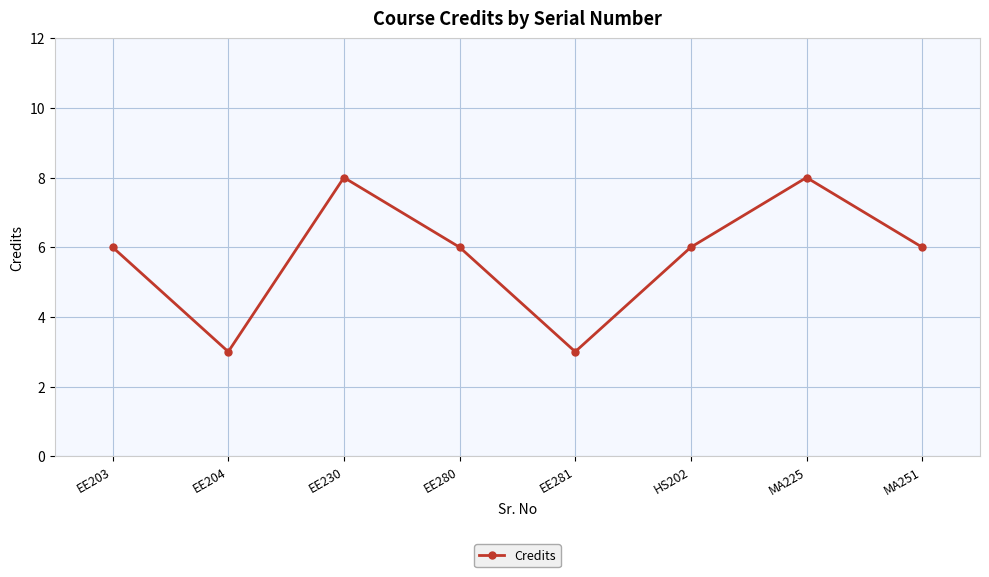

Reading left to right, extract all data points from this chart.

6	3	8	6	3	6	8	6